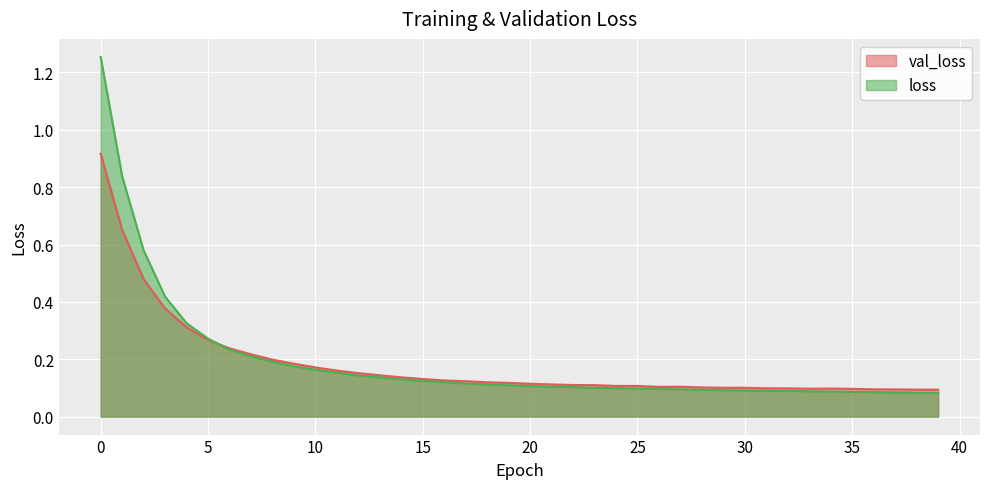

Reading left to right, extract all data points from this chart.

val_loss: 0.9	0.7	0.5	0.4	0.3	0.3	0.2	0.2	0.2	0.2	0.2	0.2	0.2	0.1	0.1	0.1	0.1	0.1	0.1	0.1	0.1	0.1	0.1	0.1	0.1	0.1	0.1	0.1	0.1	0.1	0.1	0.1	0.1	0.1	0.1	0.1	0.1	0.1	0.1	0.1
loss: 1.3	0.8	0.6	0.4	0.3	0.3	0.2	0.2	0.2	0.2	0.2	0.2	0.1	0.1	0.1	0.1	0.1	0.1	0.1	0.1	0.1	0.1	0.1	0.1	0.1	0.1	0.1	0.1	0.1	0.1	0.1	0.1	0.1	0.1	0.1	0.1	0.1	0.1	0.1	0.1